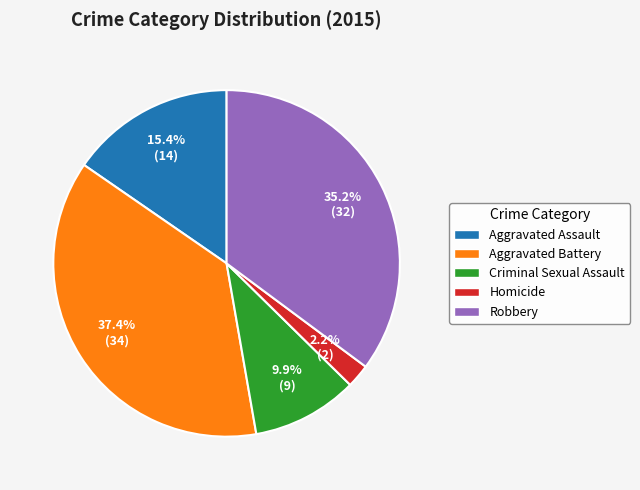

Rank the categories by value from highest to lowest.

Aggravated Battery, Robbery, Aggravated Assault, Criminal Sexual Assault, Homicide